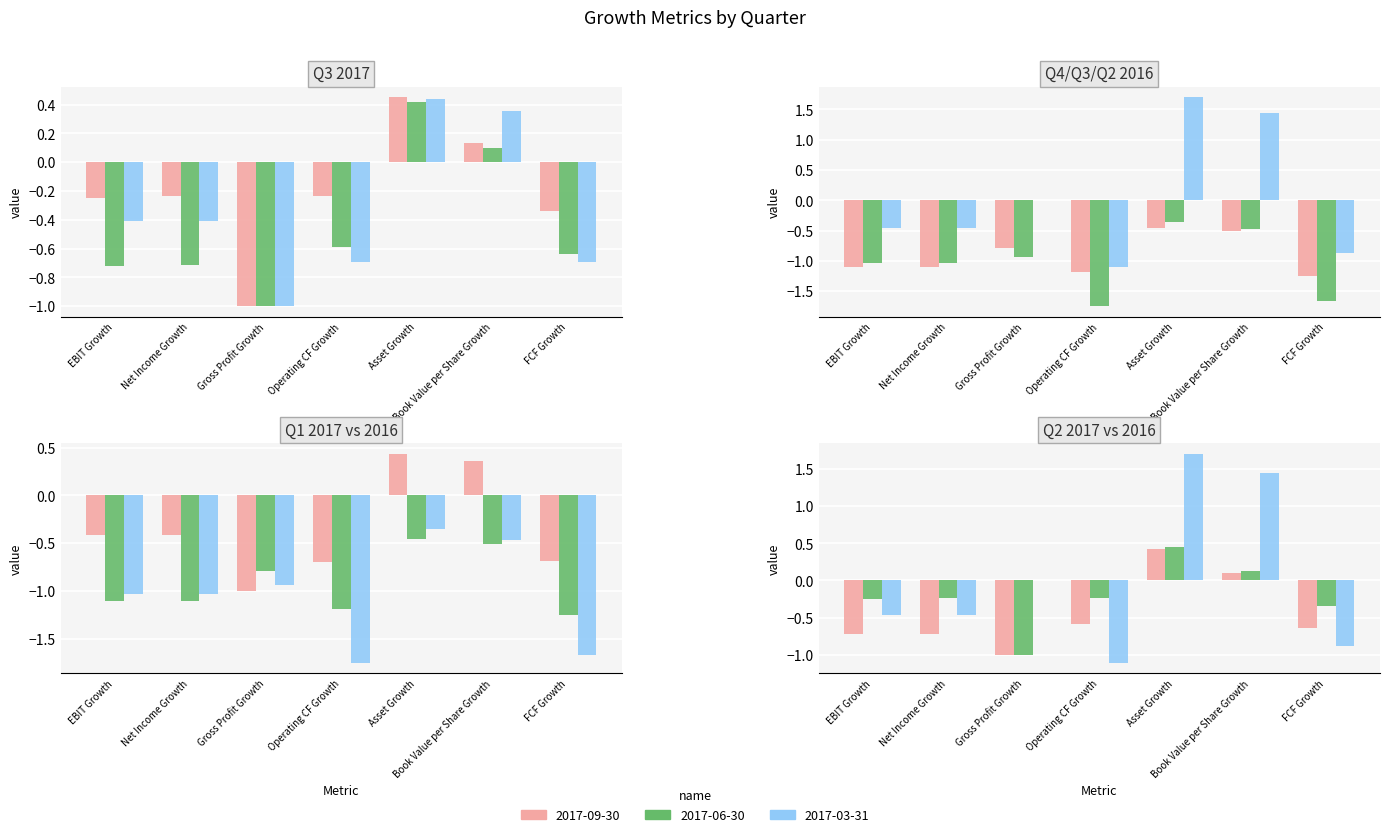

The 2017-09-30 series shows 0.1 at Book Value per Share Growth. True or false?

True